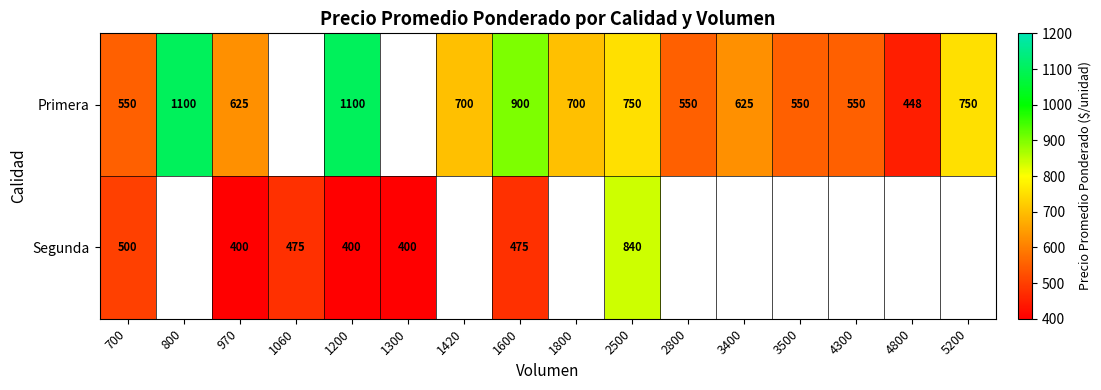

The Primera series shows 969 at 3500. True or false?

False